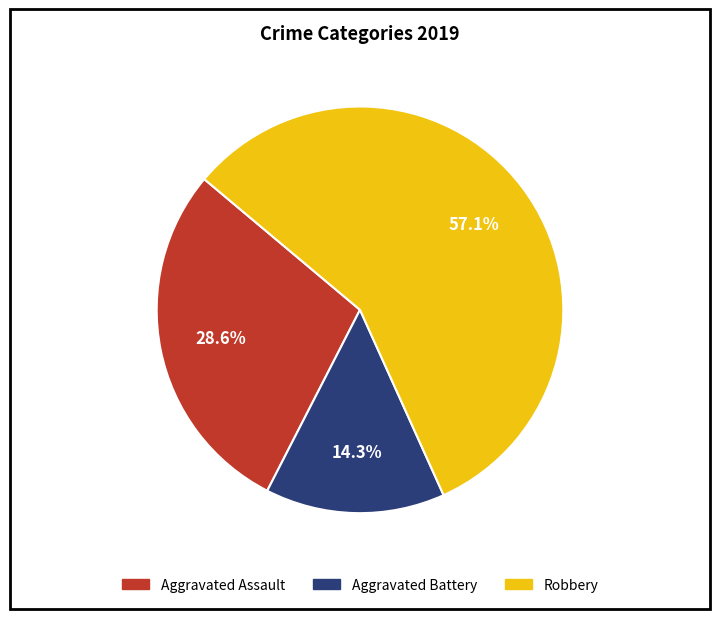

Which category has the smallest portion of the pie?

Aggravated Battery